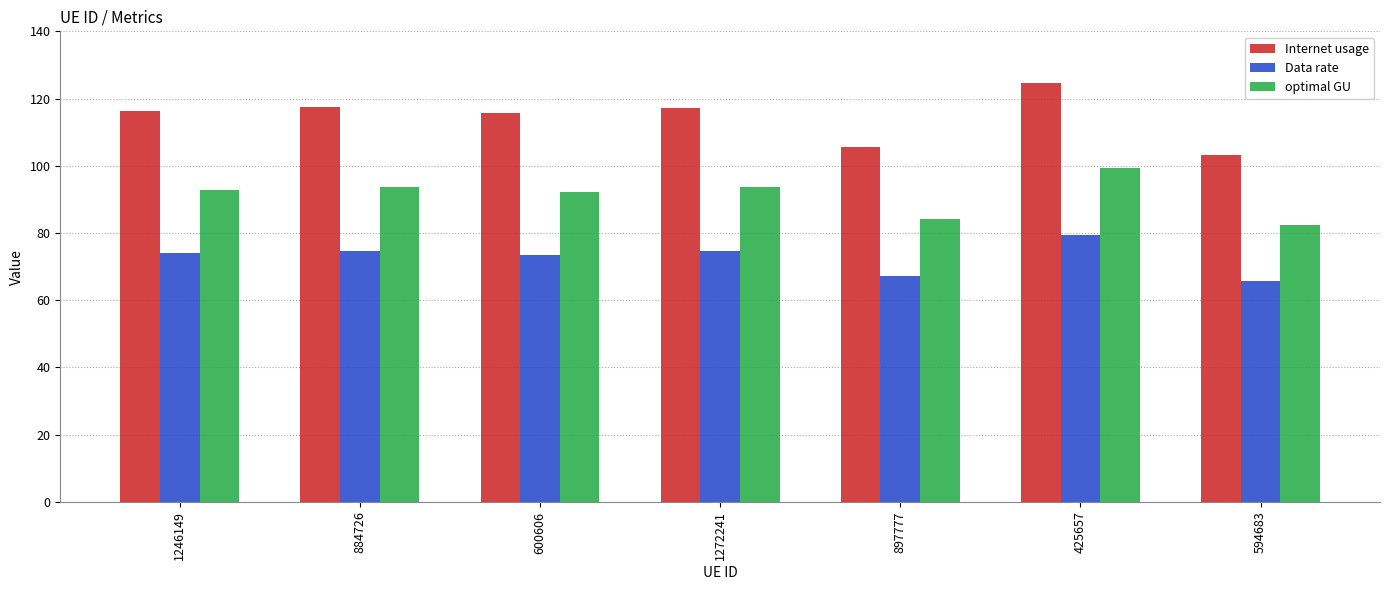

What is the difference between the highest and lowest values at 600606?

42.0